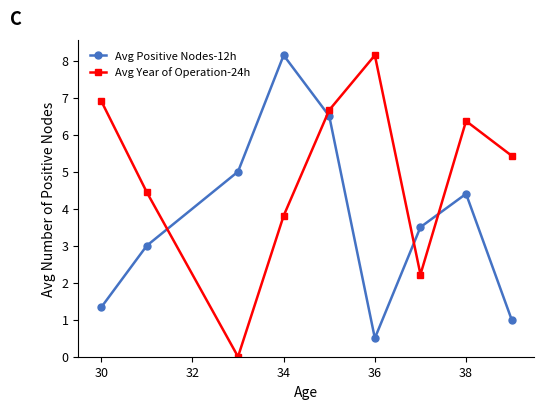

How many intersections are there between Avg Positive Nodes-12h and Avg Year of Operation-24h?

4